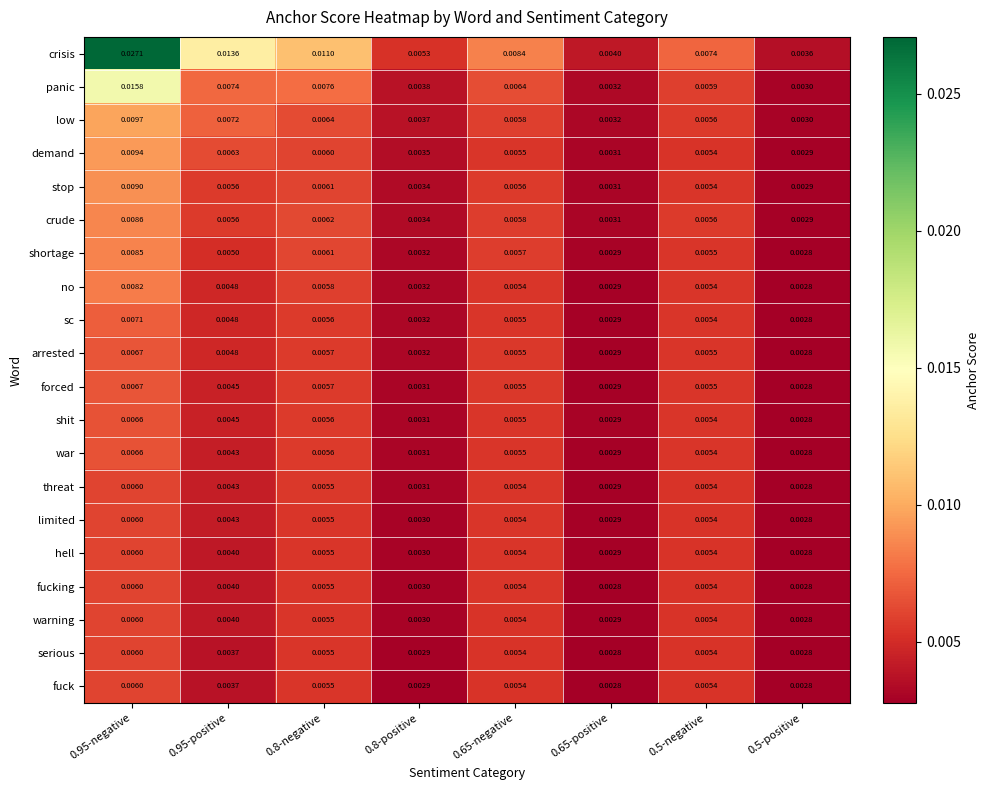

Which series has the widest spread of values?

crisis